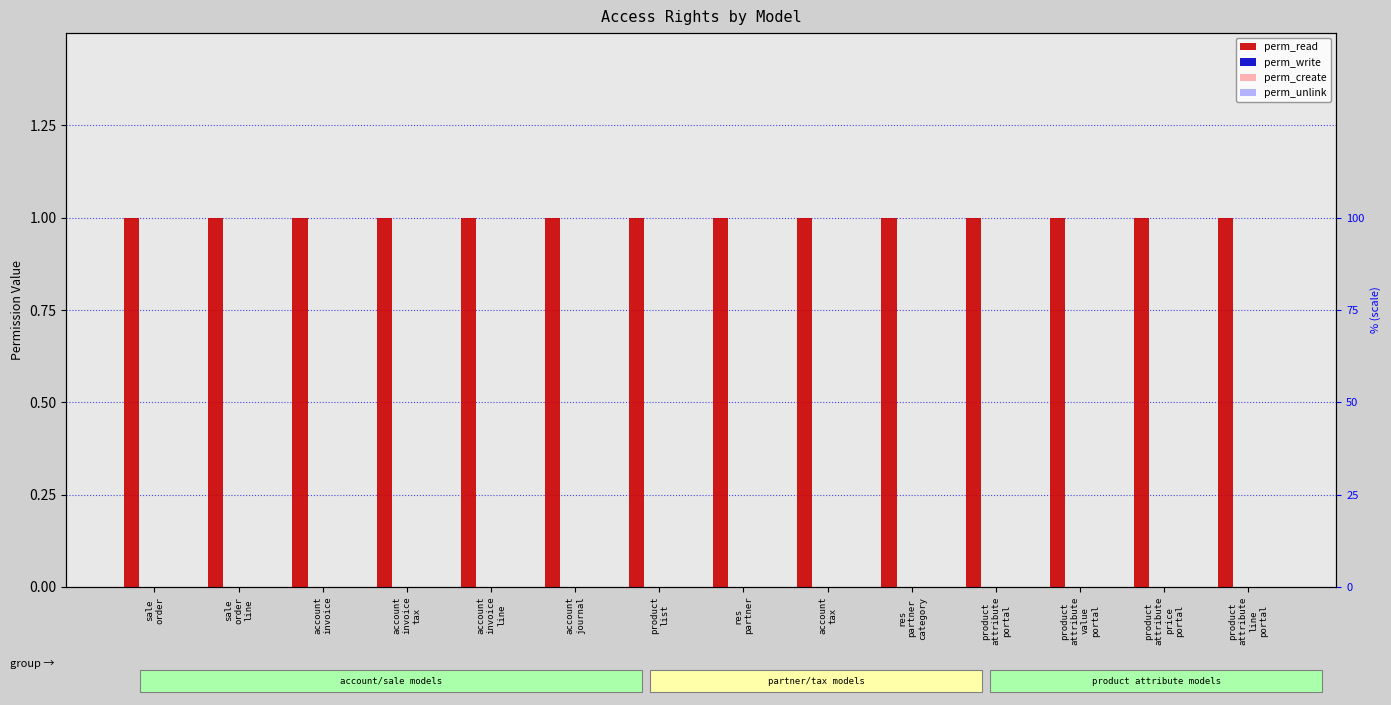

At which category is the sum across all series the highest?

sale
order